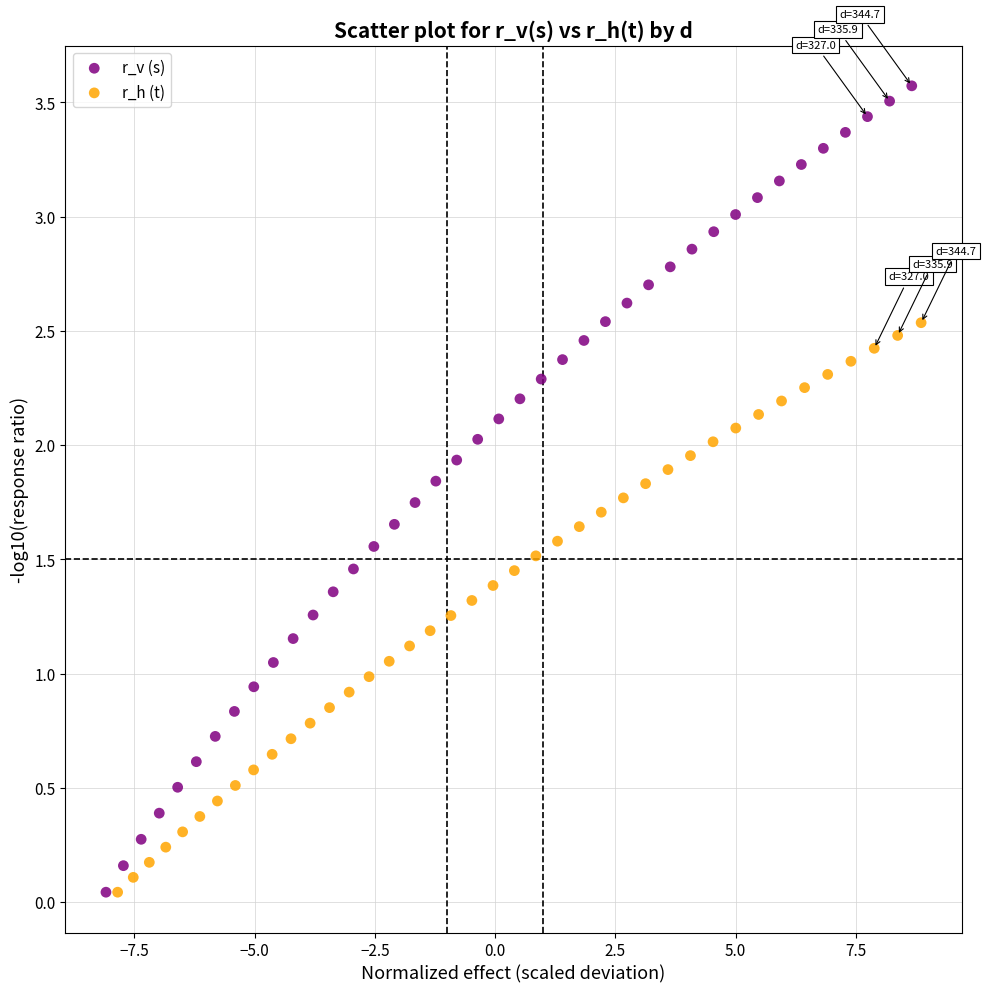

Which series contains the highest Y value?

r_v (s)